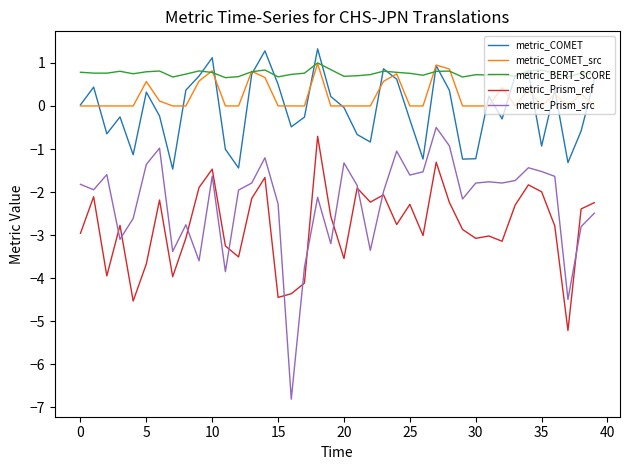

What is the smallest value displayed?

-6.8